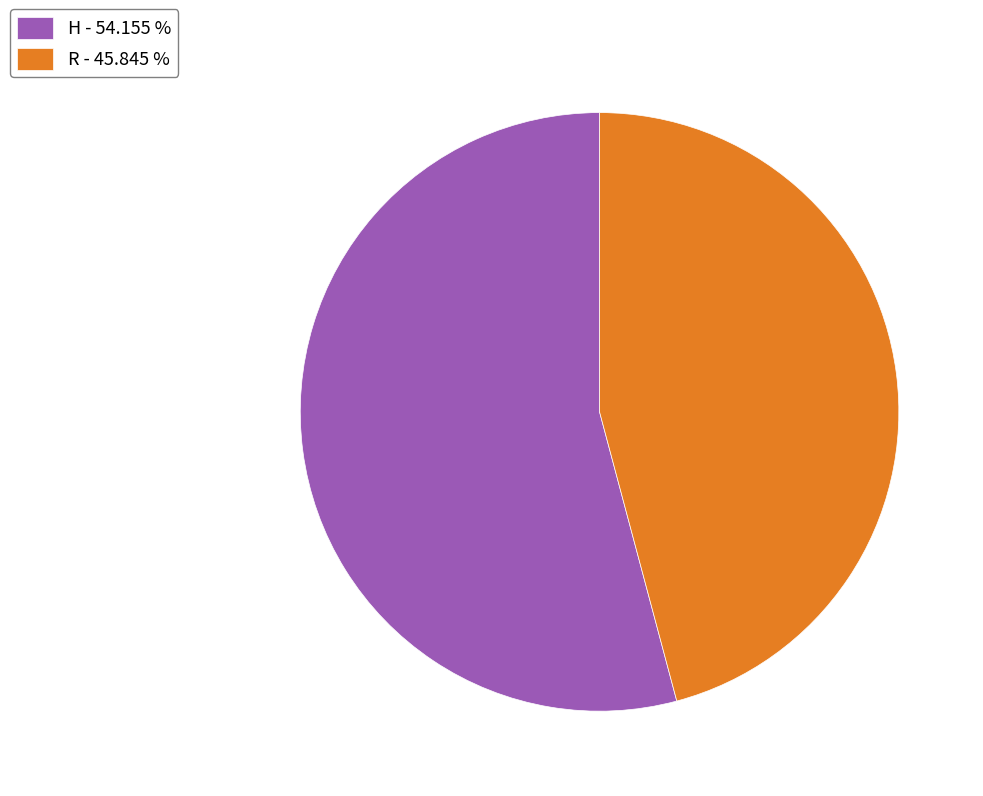

How many slices are in this pie chart?

2